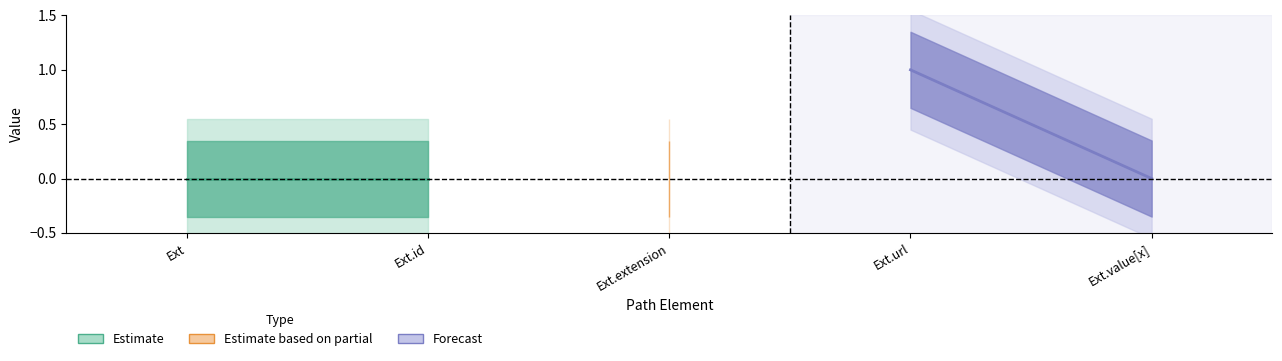

What is the highest value of the Min series?

1